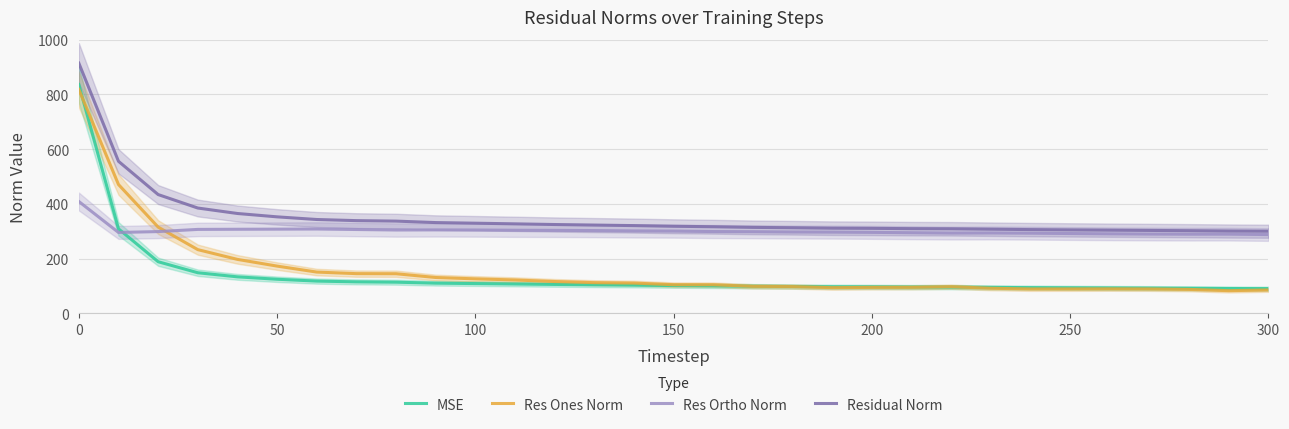

How many intersections are there between MSE and Res Ortho Norm?

1